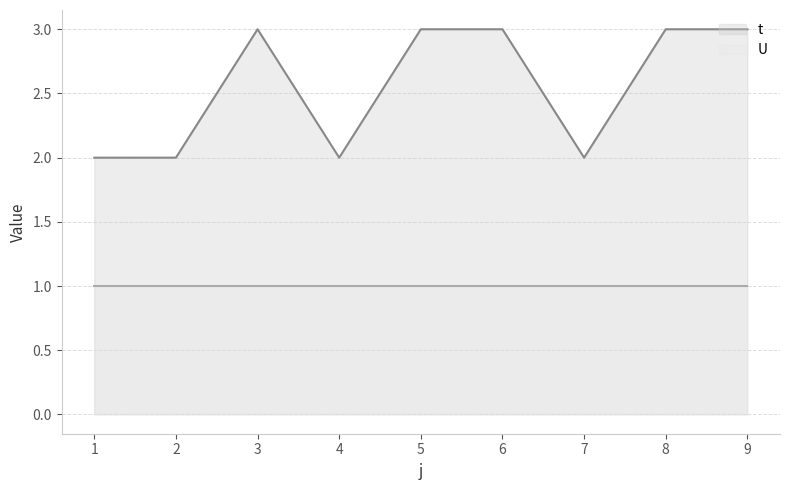

How many points are lower than both their immediate neighbors (excluding endpoints)?

2